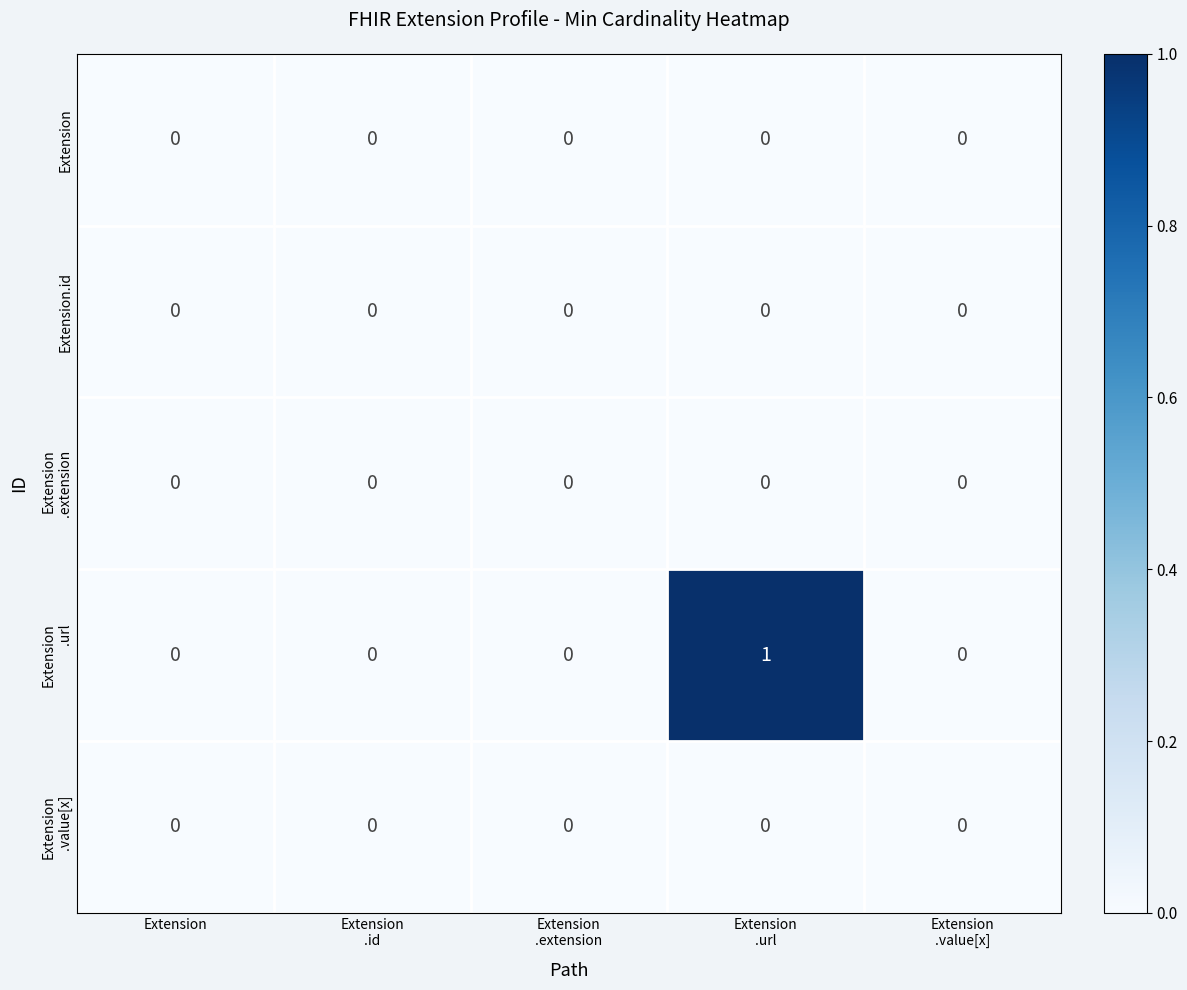

How many data points does each series have?

5